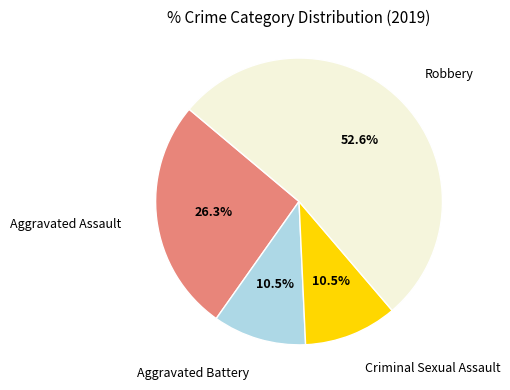

Combined, what portion of the pie is Criminal Sexual Assault and Robbery?

63.2%